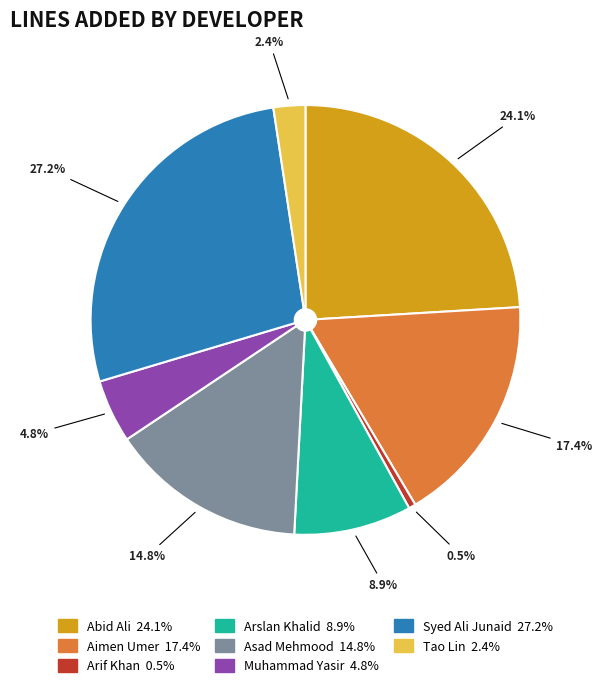

True or false: Asad Mehmood accounts for 1% of the total.

False